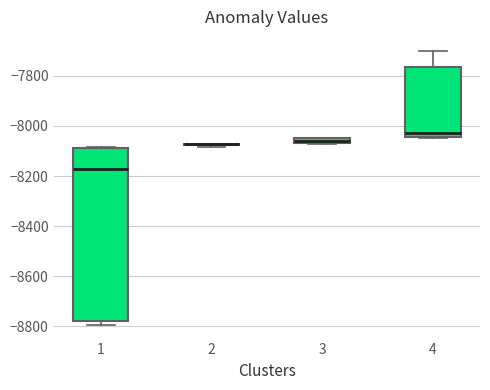

Comparing the boxes themselves (not the whiskers), which one is the tallest?

1